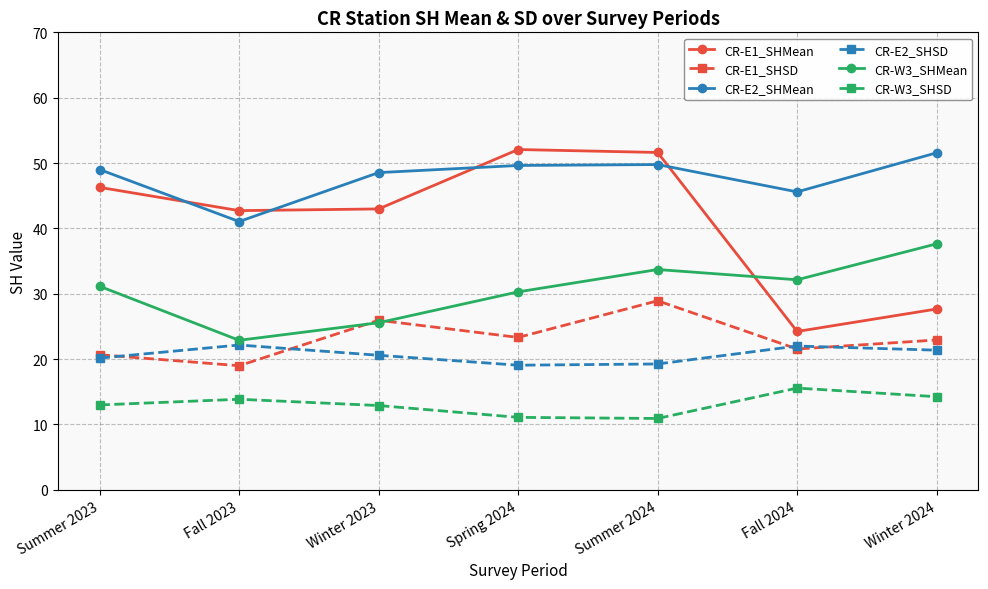

Is it true that CR-W3_SHSD equals 4.7 at Fall 2023?

False